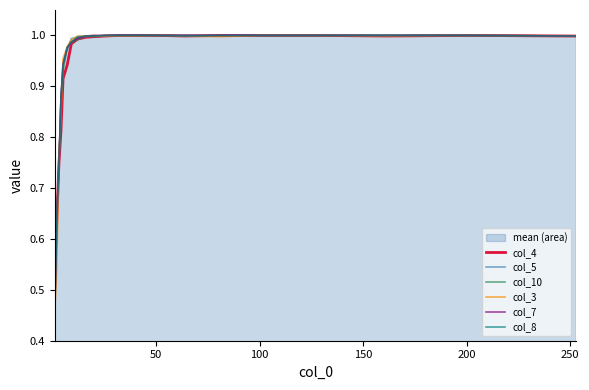

What is the sum of all col_8 values?

19.6